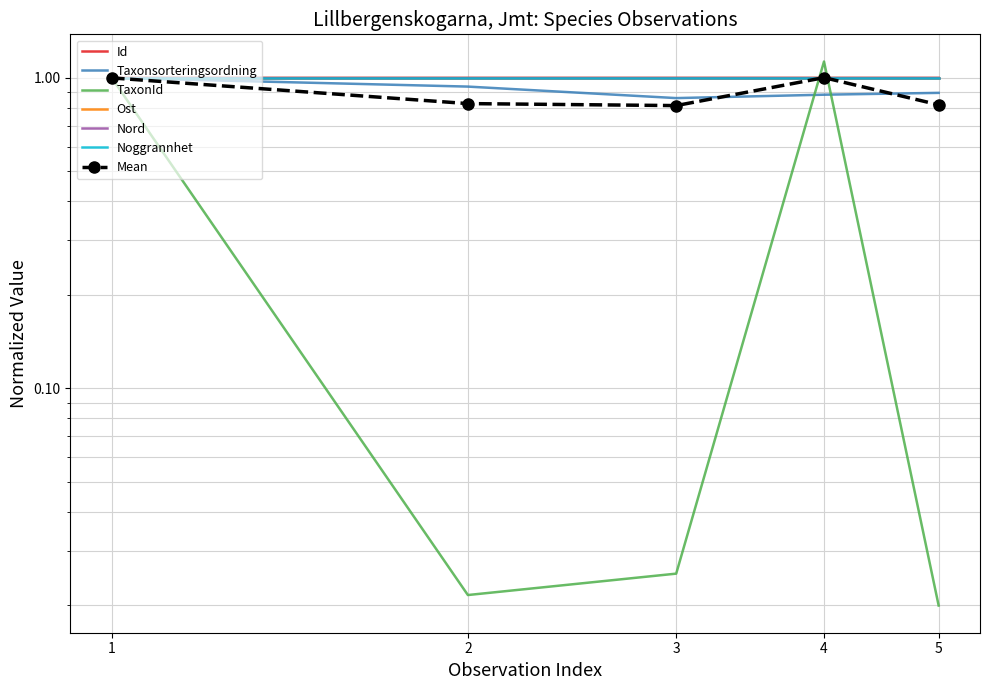

What is the minimum value for Ost?

1.0